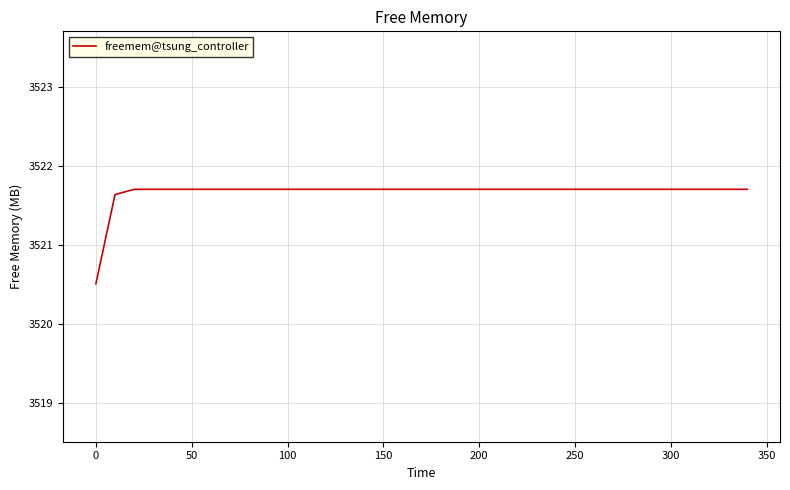

What is the difference between the maximum and minimum values?

1.2